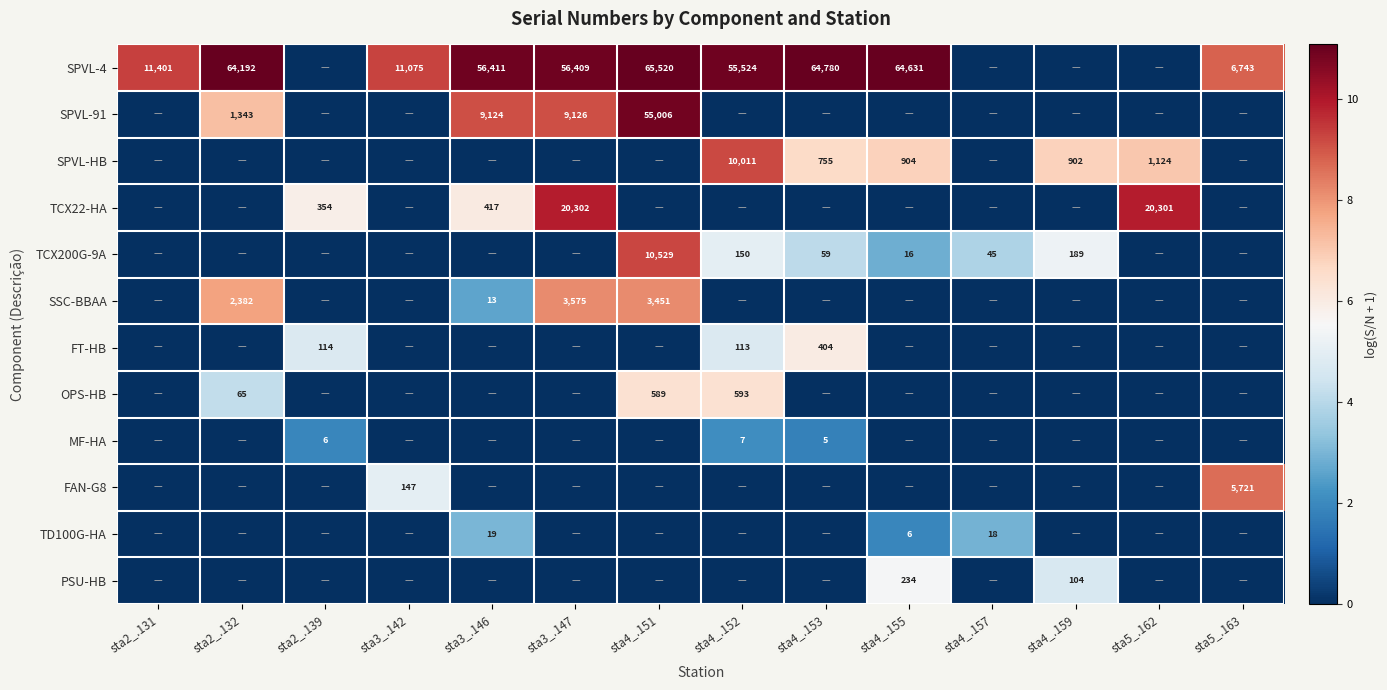

What is the sum of the TCX200G-9A values at sta4_.152 and sta4_.151?

10679